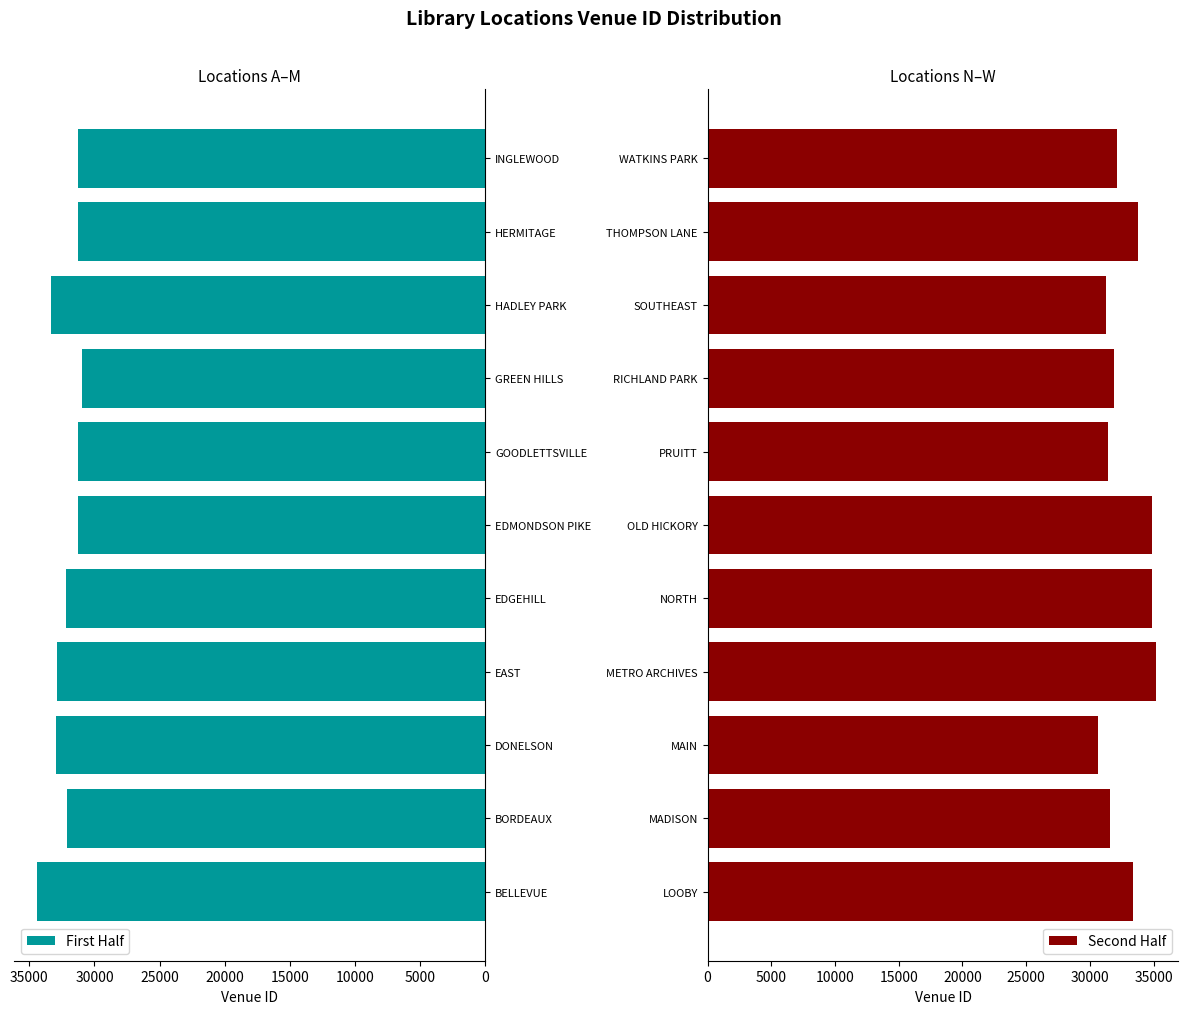

Does the chart contain stacked bars?

No